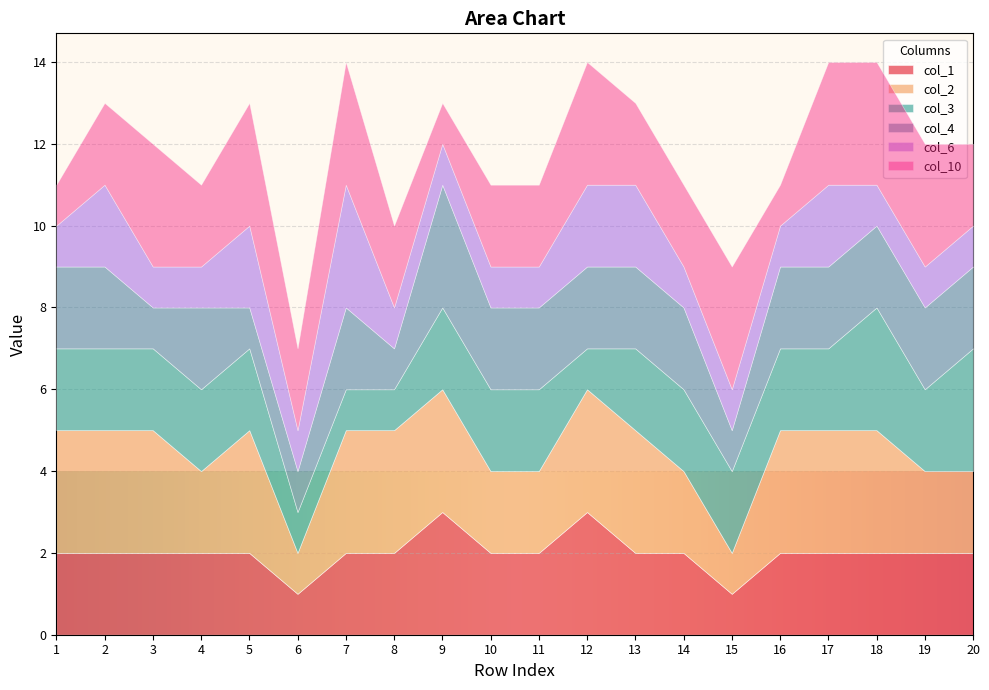

How many interior local valleys does the col_4 series have?

3